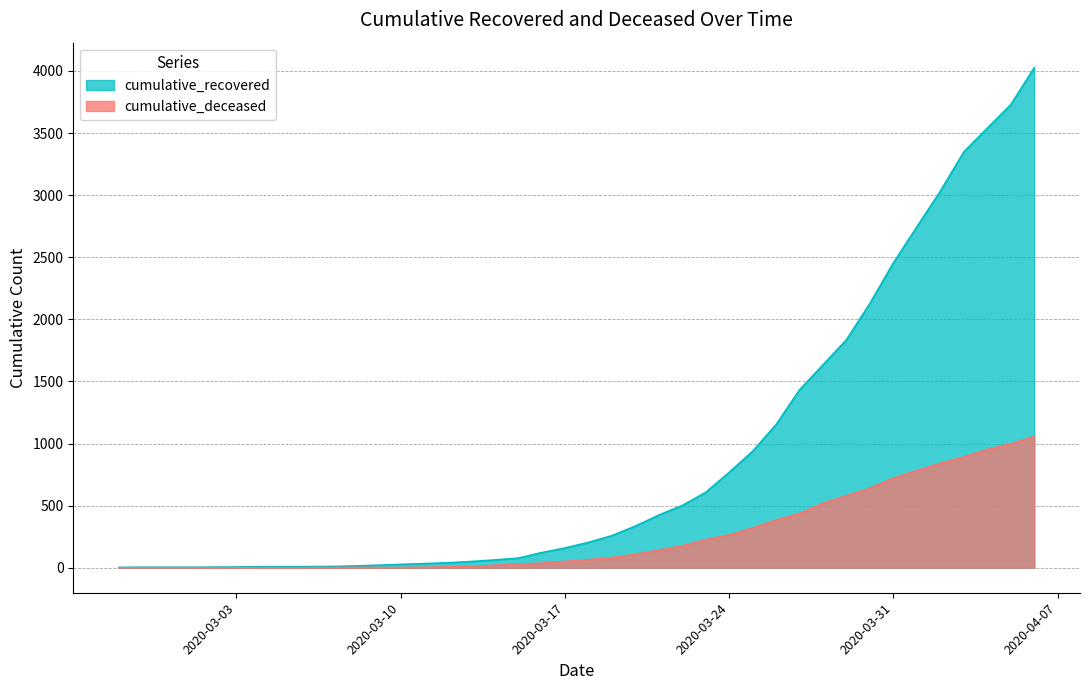

How many lines are shown in the chart?

2